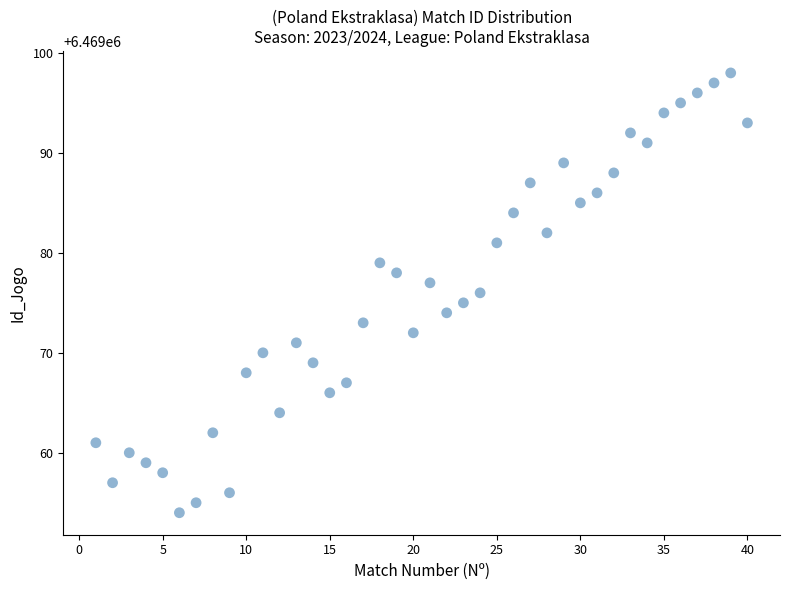

What is the range of X values (max minus min)?

39